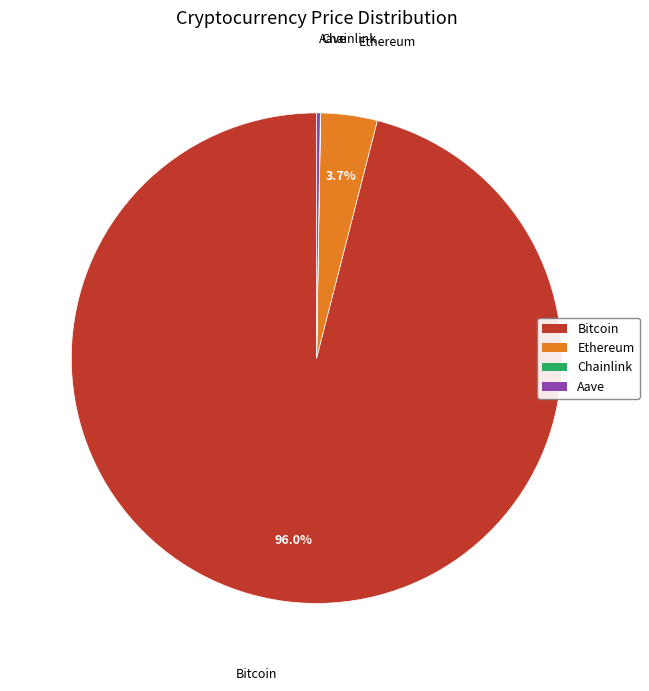

Which slice is the largest?

Bitcoin